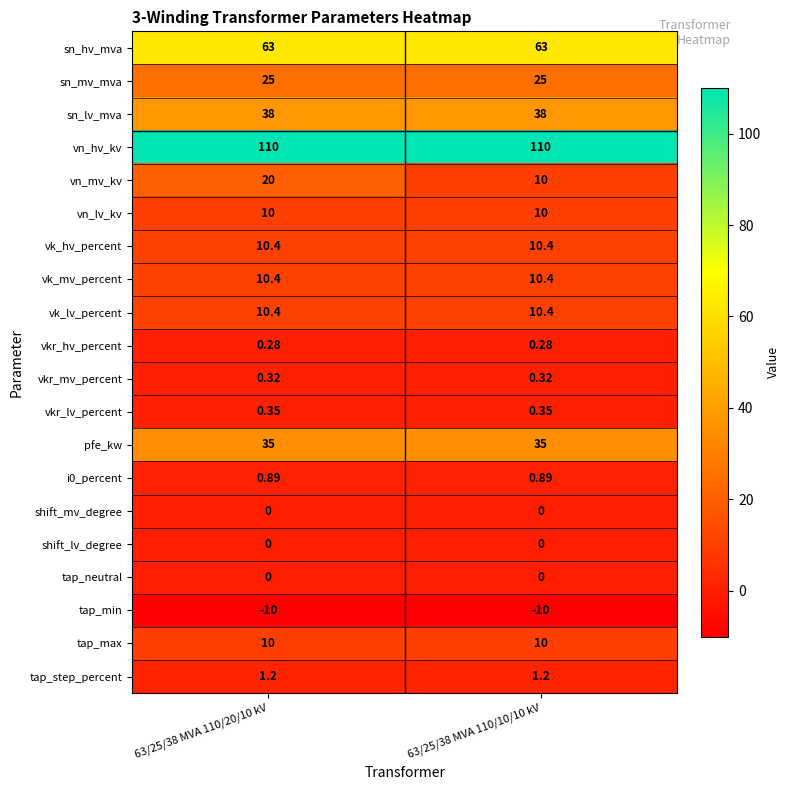

Which series has the widest spread of values?

vn_mv_kv